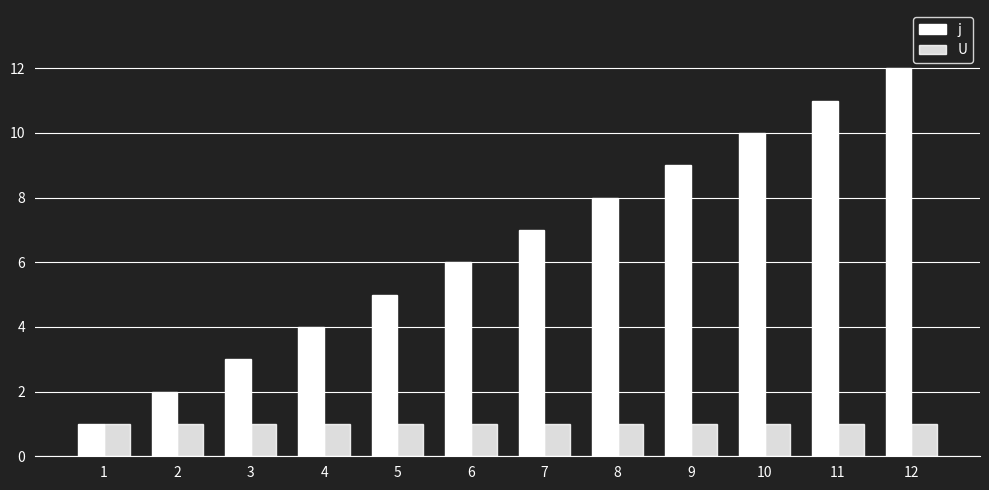

Are the bars grouped side by side (vs. stacked)?

Yes